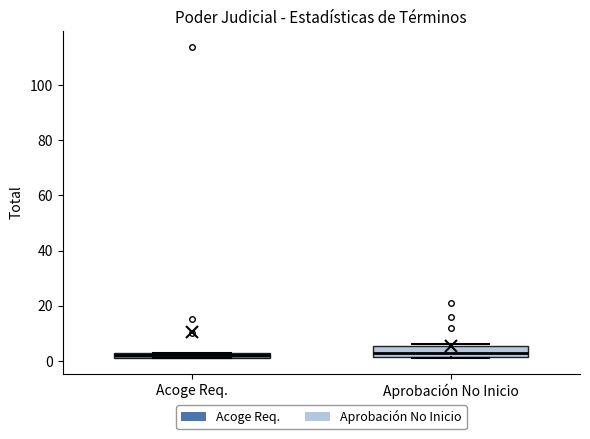

Where does the median line of the box for Aprobación No Inicio sit on the y-axis? The values are not printed on the chart, so give them approximately, as read against the axis.

4